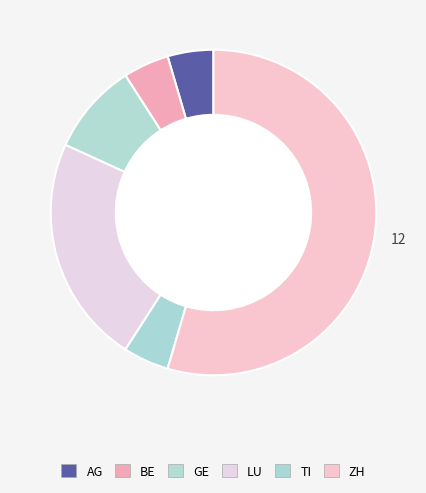

Which category has the biggest portion of the pie?

ZH